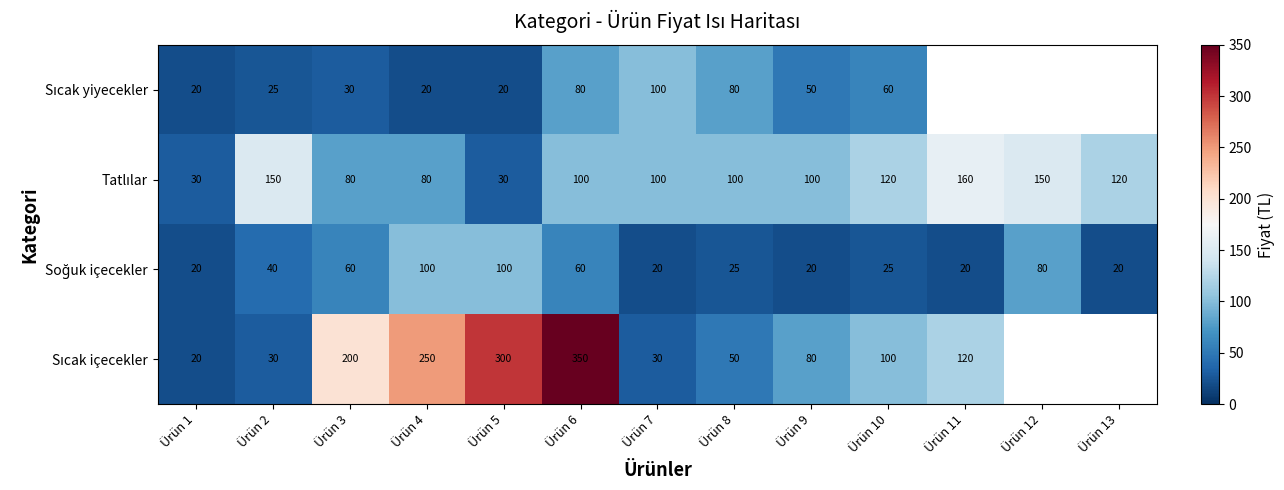

What is the total value across all series at Ürün 10?

305